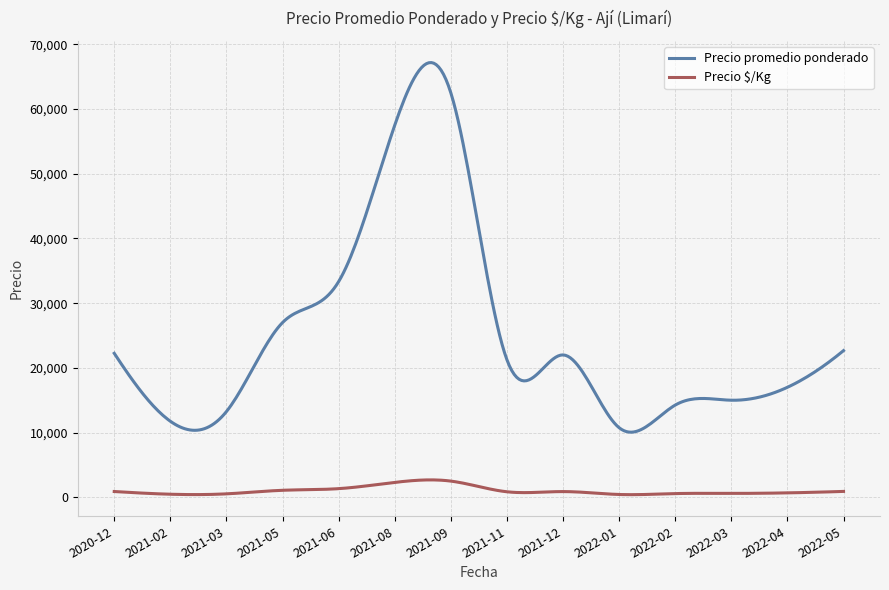

Rank the series by their average value, from lowest to highest.

Precio $/Kg, Precio promedio ponderado